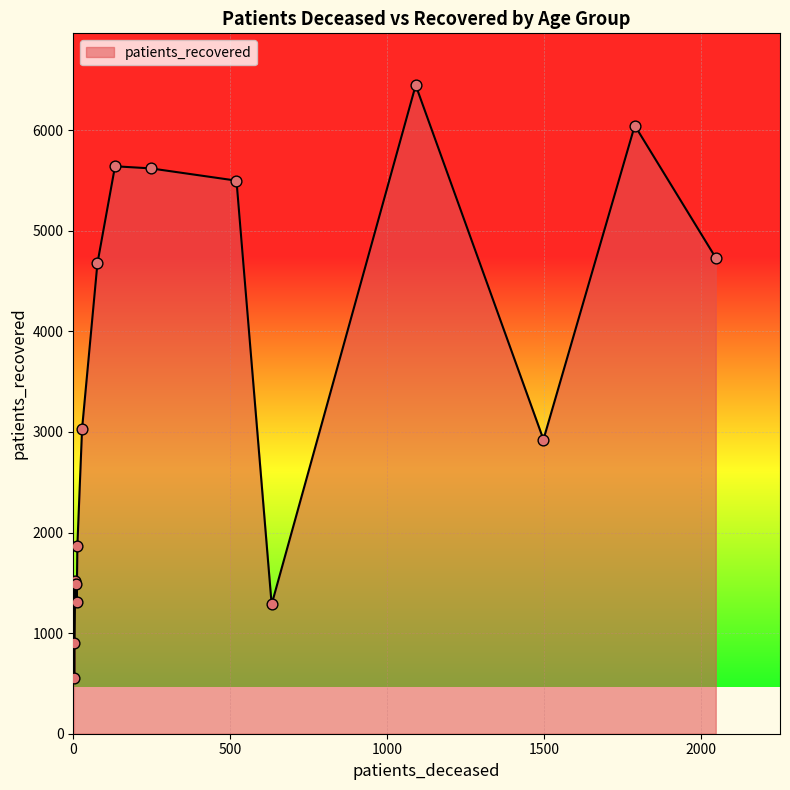

What is the minimum value shown in the chart?

552